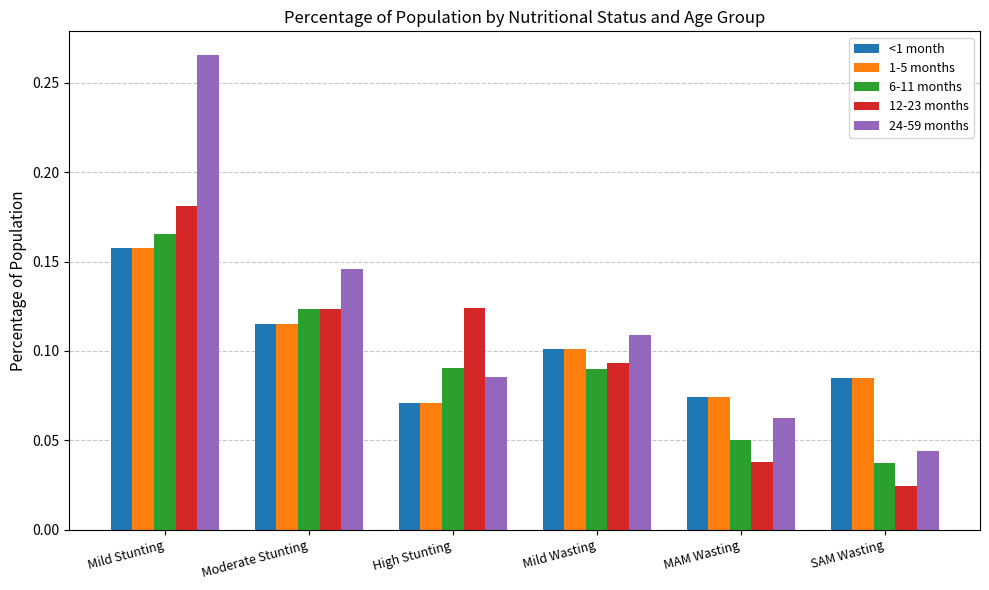

Which series changed the most between Mild Stunting and High Stunting?

24-59 months